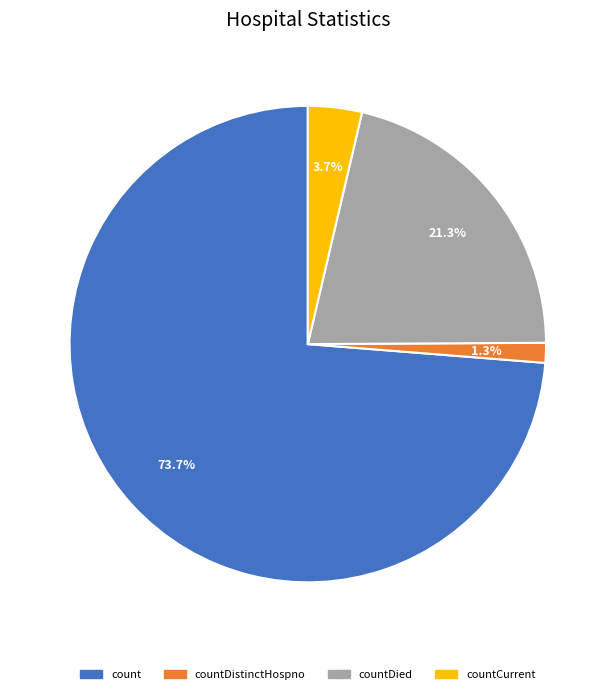

Is there a majority slice in this chart?

Yes